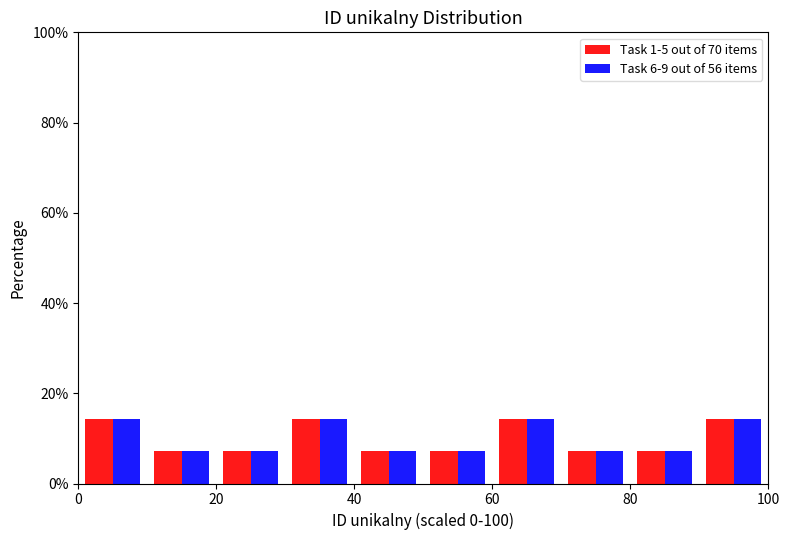

What is the height of the Task 1-5 out of 70 items bar covering 30 to 40 on the x-axis? The values are not printed on the chart, so give them approximately, as read against the axis.

14